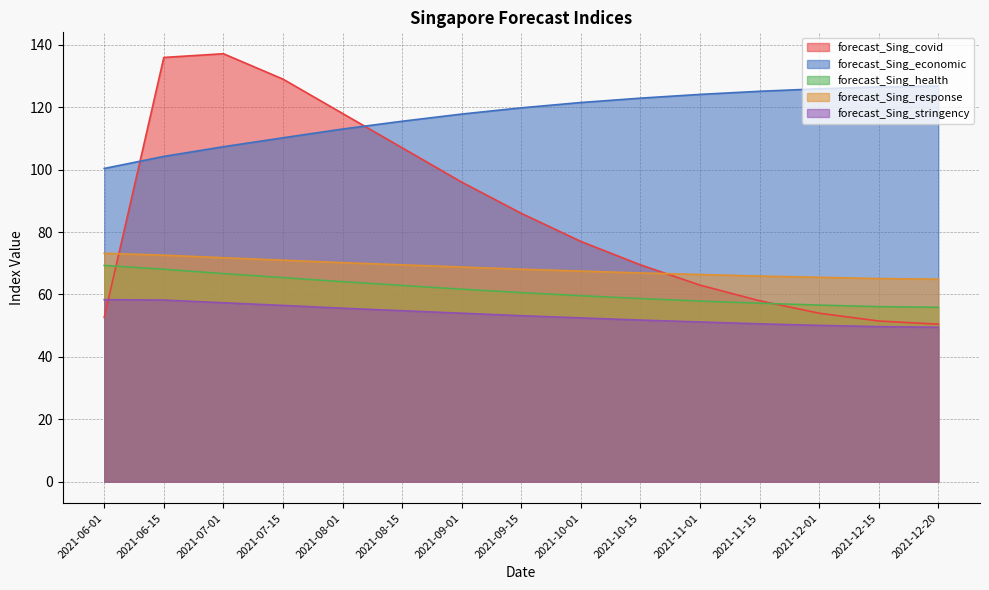

What is the label of the 7th point from the right?

2021-10-01